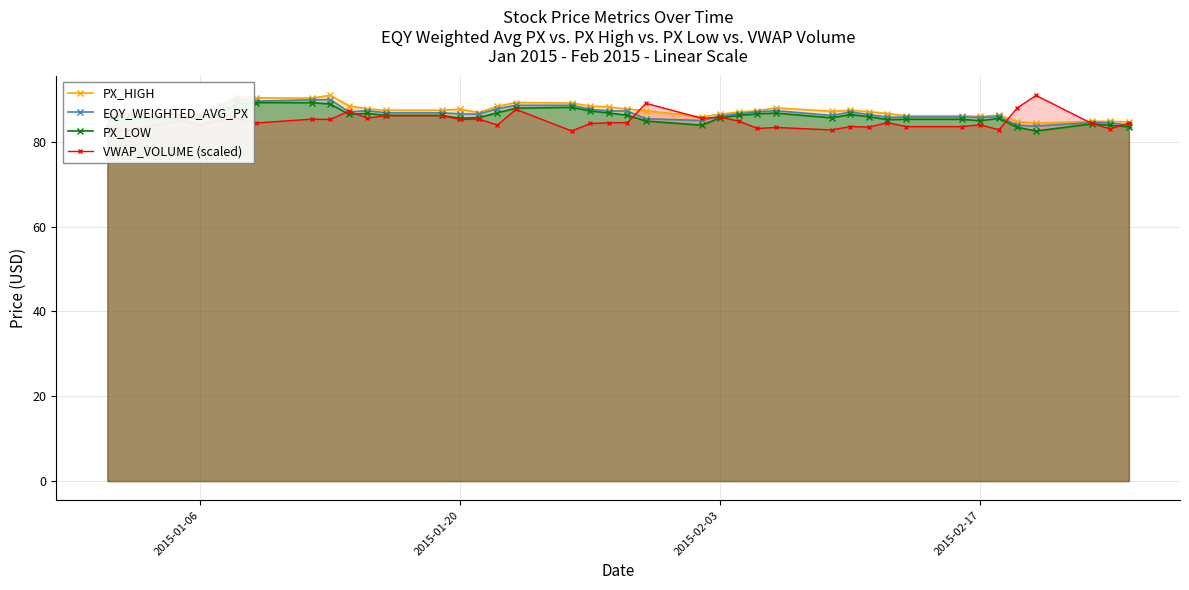

The PX_LOW series shows 21.7 at 2015-01-06. True or false?

False